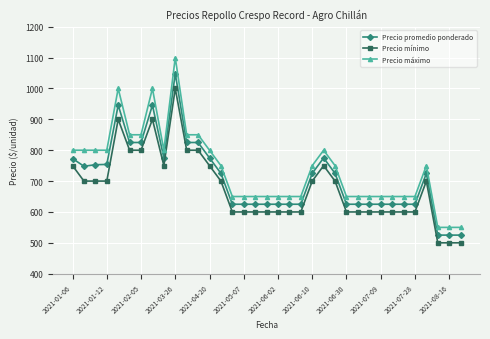

What is the difference between the maximum and minimum values in the Precio promedio ponderado series?

523